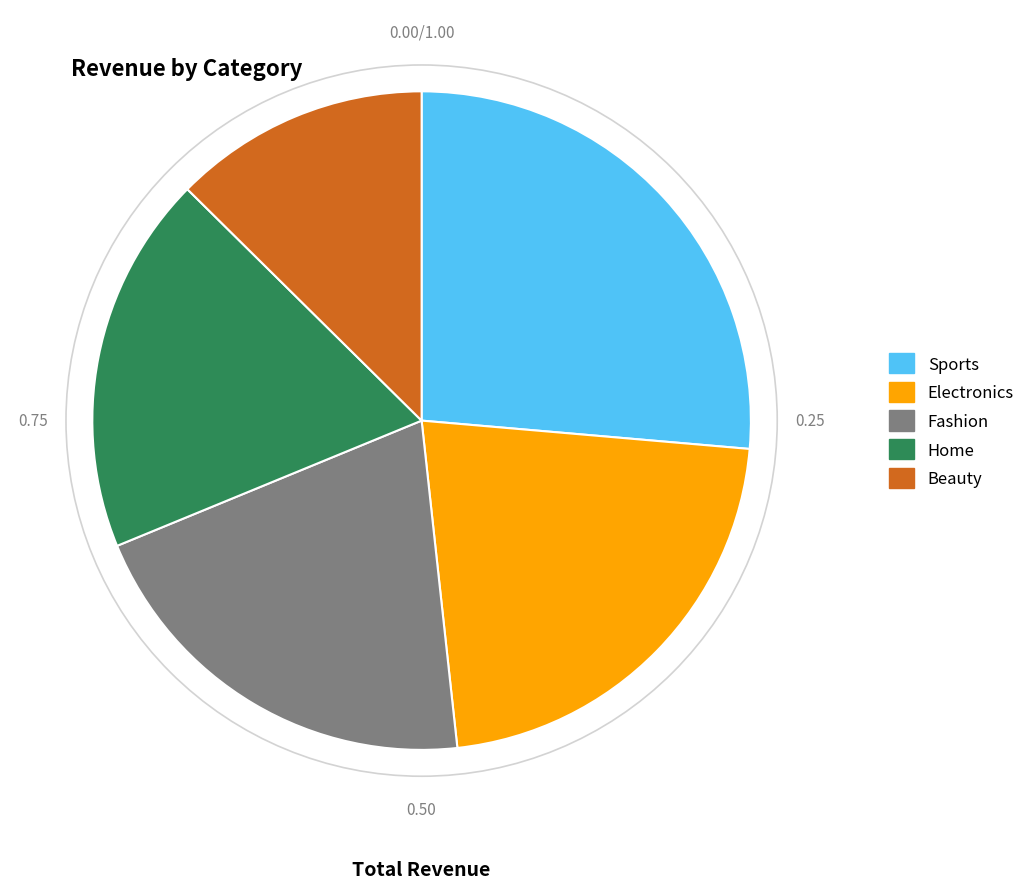

Which slice is the largest?

Sports